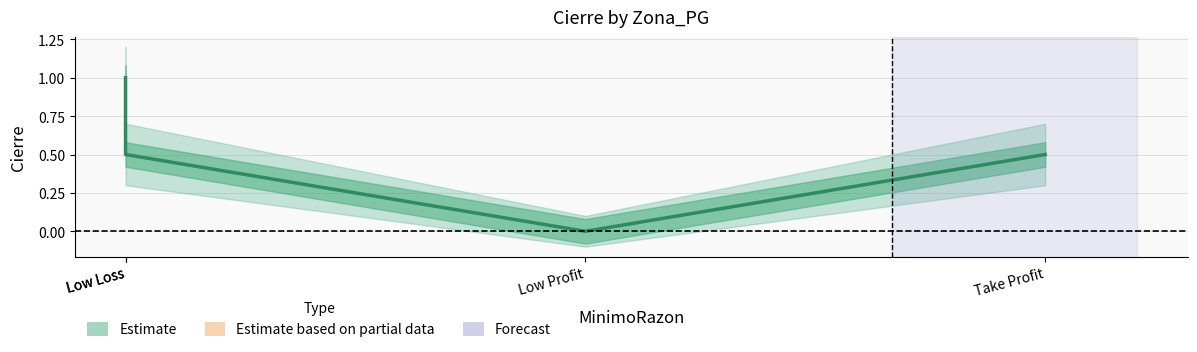

Read the value at Take Profit.

0.5